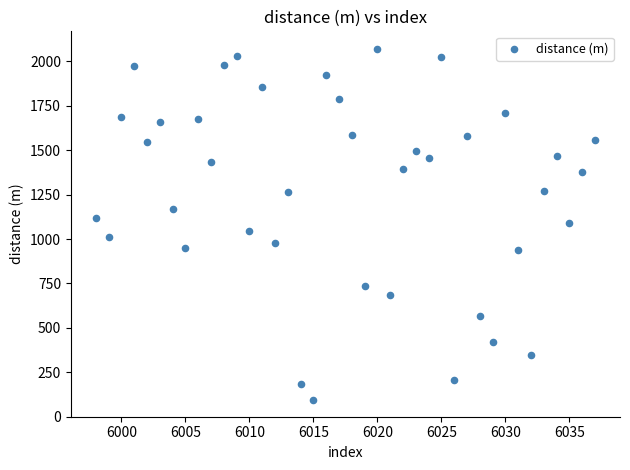

What is the range of Y values (max minus min)?

1974.8